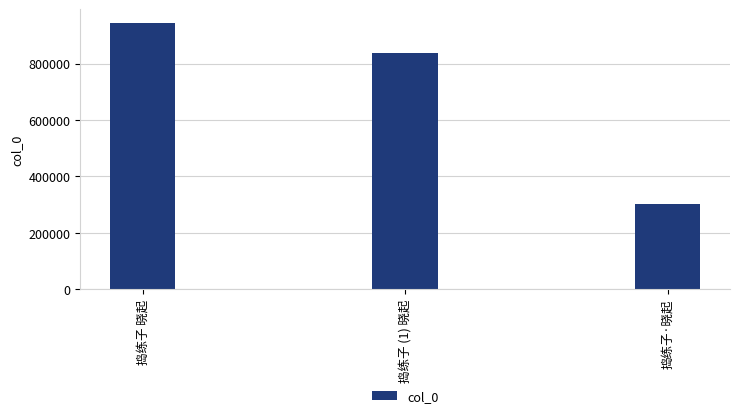

Which has a higher value, 捣练子·晓起 or 捣练子 (1) 晓起?

捣练子 (1) 晓起